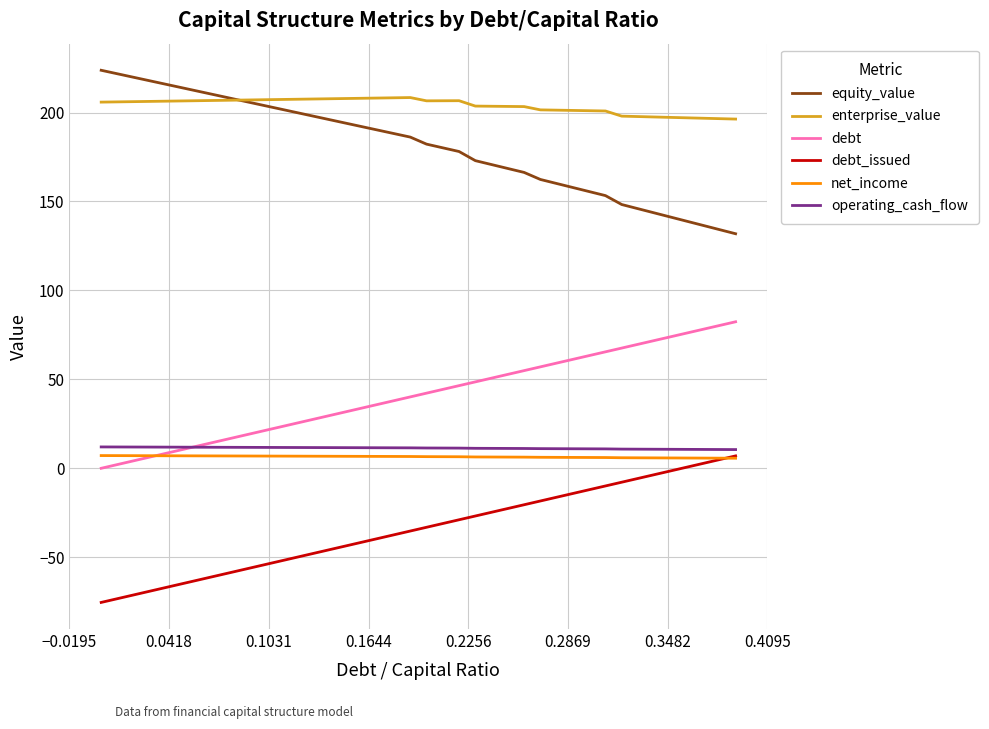

What is the highest value of the equity_value series?

223.8